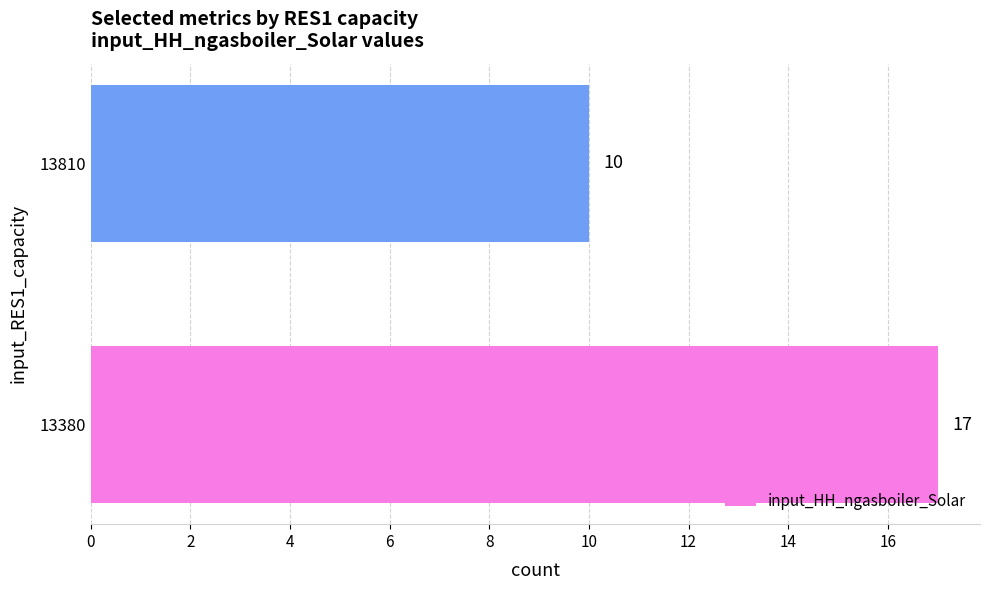

Reading bottom to top, transcribe all the data shown in this chart.

17	10